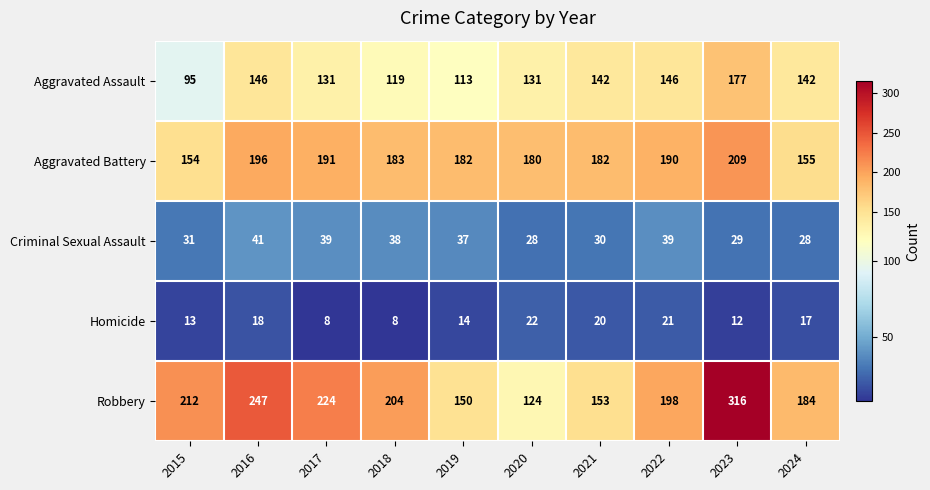

Which series has the widest spread of values?

Robbery